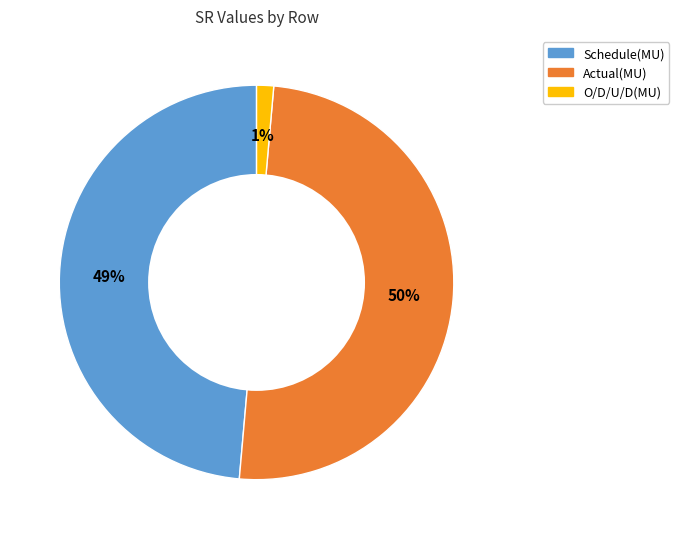

Is O/D/U/D(MU) the majority of the pie?

No